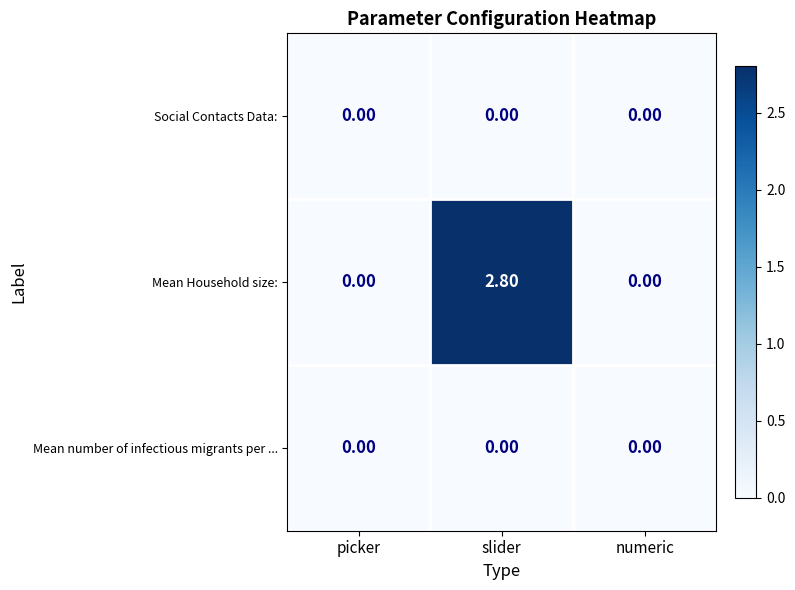

What is the average value of the Mean Household size: series?

0.9